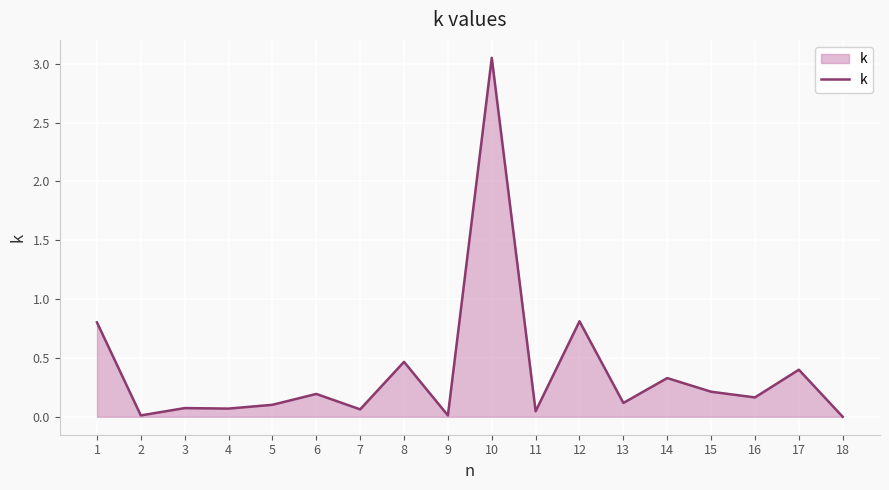

What is the difference between the values at 12 and 13?

0.7